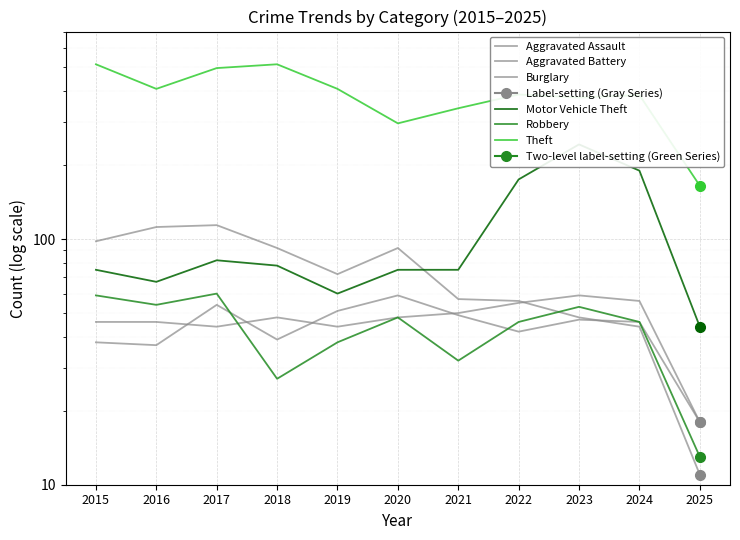

Reading left to right, what are all the values shown in this chart?

Aggravated Assault: 2015=46	2016=46	2017=44	2018=48	2019=44	2020=48	2021=50	2022=55	2023=59	2024=56	2025=18
Aggravated Battery: 2015=38	2016=37	2017=54	2018=39	2019=51	2020=59	2021=49	2022=42	2023=47	2024=46	2025=18
Burglary: 2015=98	2016=112	2017=114	2018=92	2019=72	2020=92	2021=57	2022=56	2023=48	2024=44	2025=11
Motor Vehicle Theft: 2015=75	2016=67	2017=82	2018=78	2019=60	2020=75	2021=75	2022=175	2023=243	2024=190	2025=44
Robbery: 2015=59	2016=54	2017=60	2018=27	2019=38	2020=48	2021=32	2022=46	2023=53	2024=46	2025=13
Theft: 2015=515	2016=409	2017=497	2018=515	2019=409	2020=296	2021=341	2022=388	2023=377	2024=386	2025=165